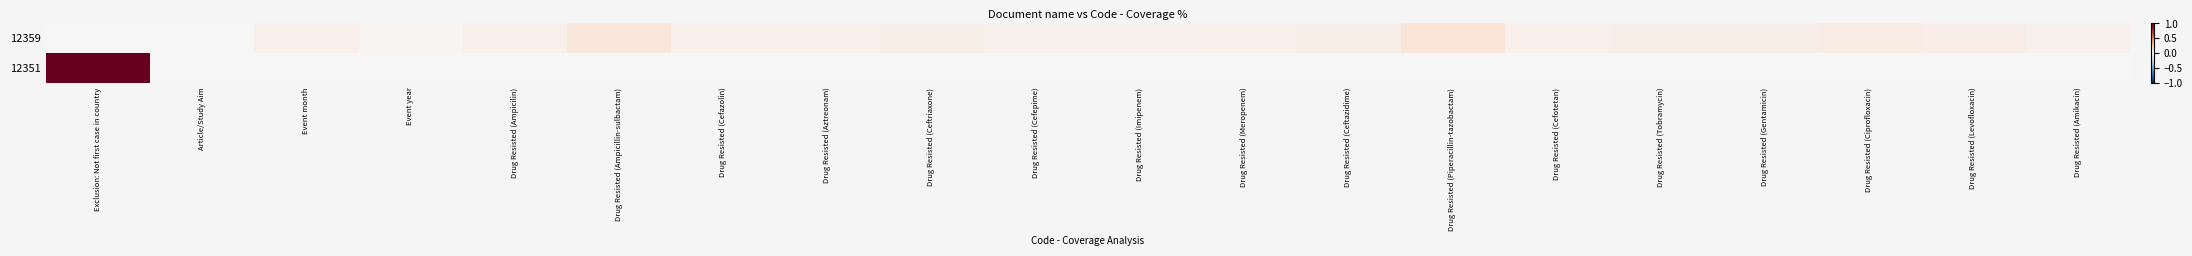

Which category has the highest value across all series?

Exclusion: Not first case in country